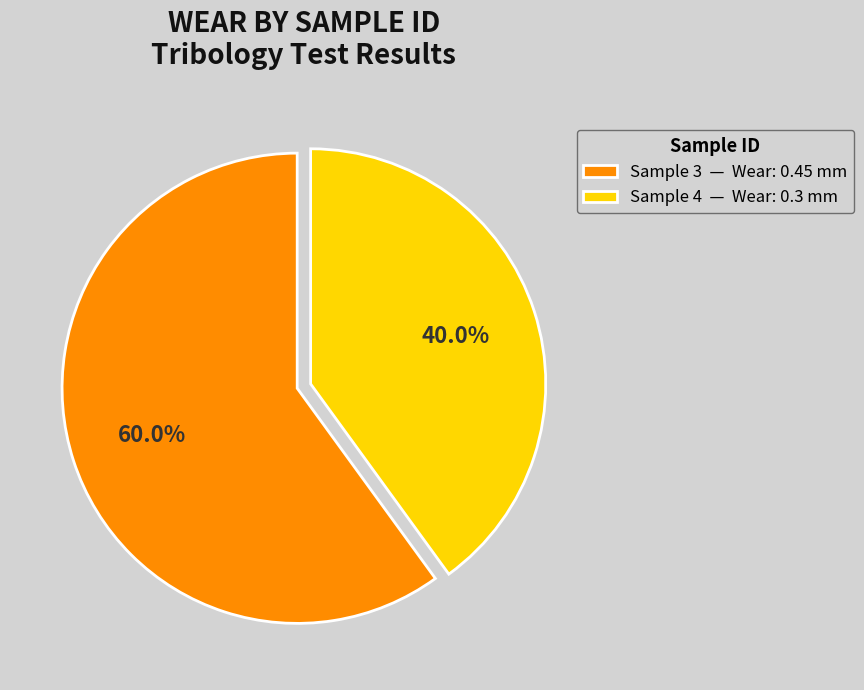

How many segments does this pie chart have?

2